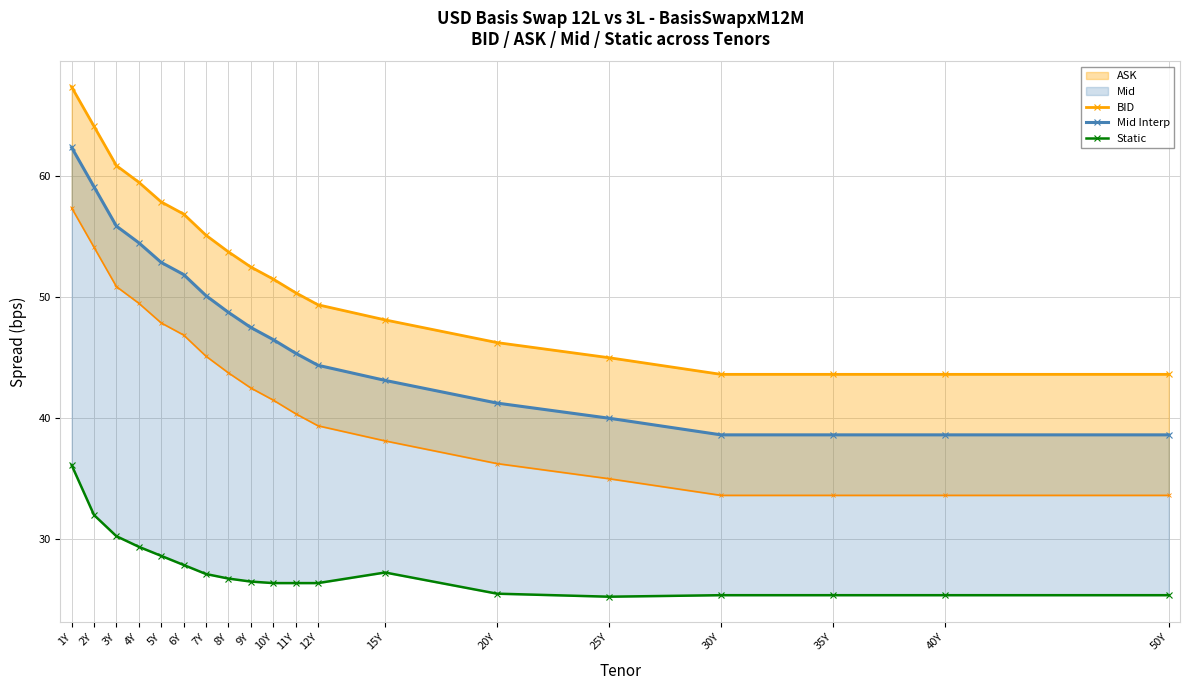

What position from the right is 4Y?

16